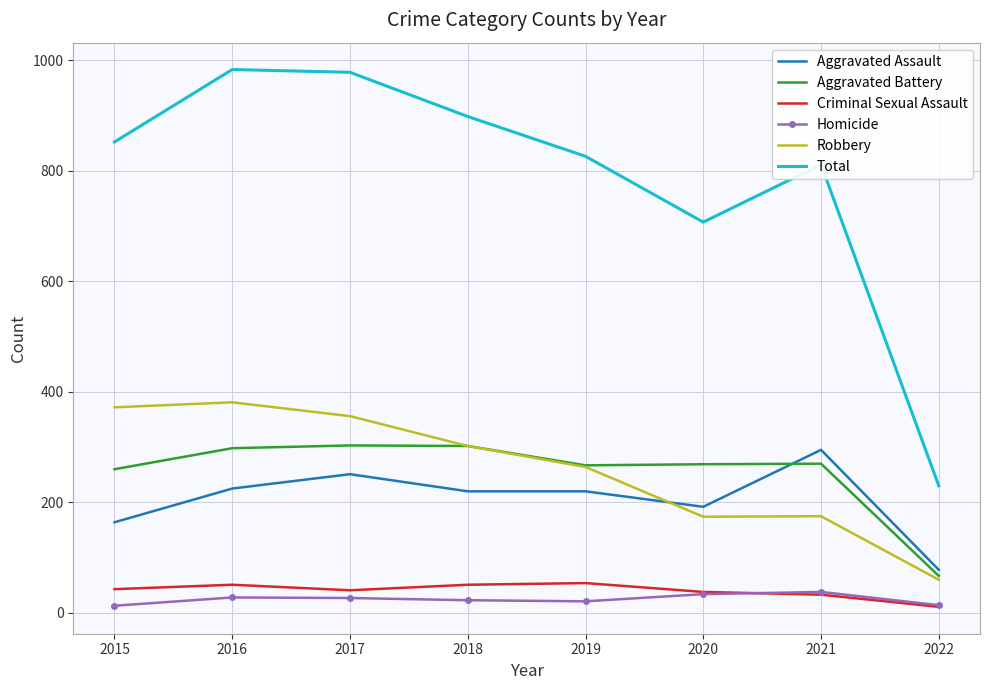

True or false: Total and Aggravated Battery intersect in this chart.

False